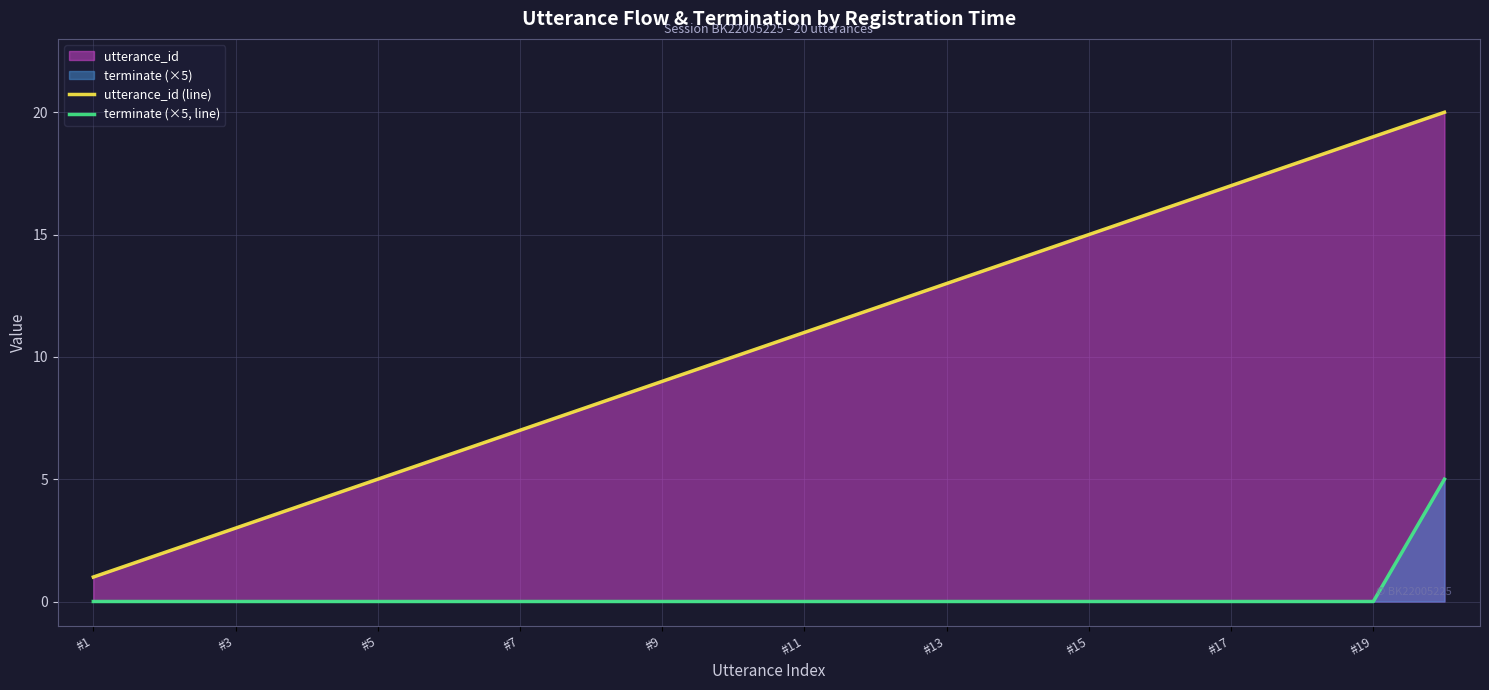

True or false: utterance_id (line) has more than 1 interior local peaks.

False